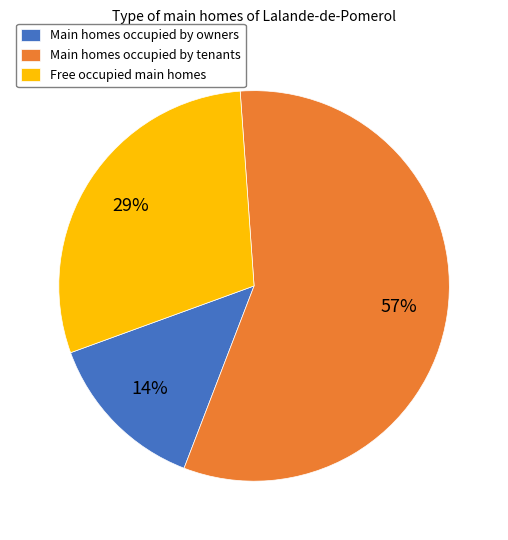

What is the majority slice?

Main homes occupied by tenants